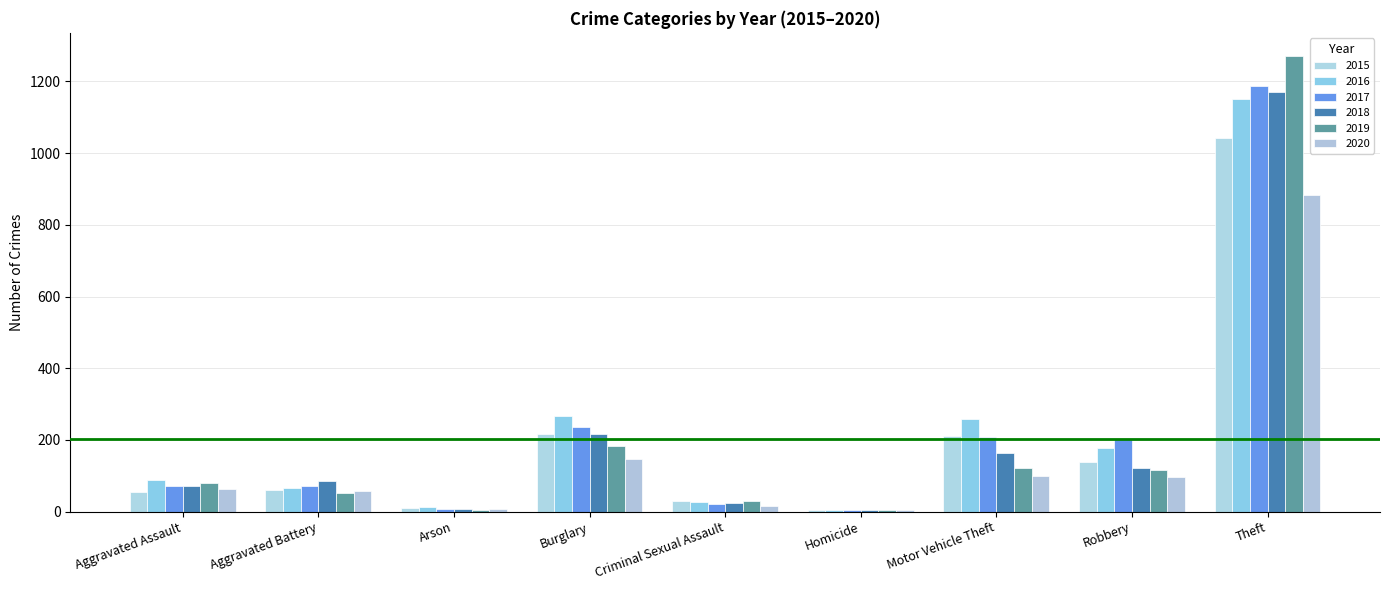

How many distinct data groups are displayed?

6